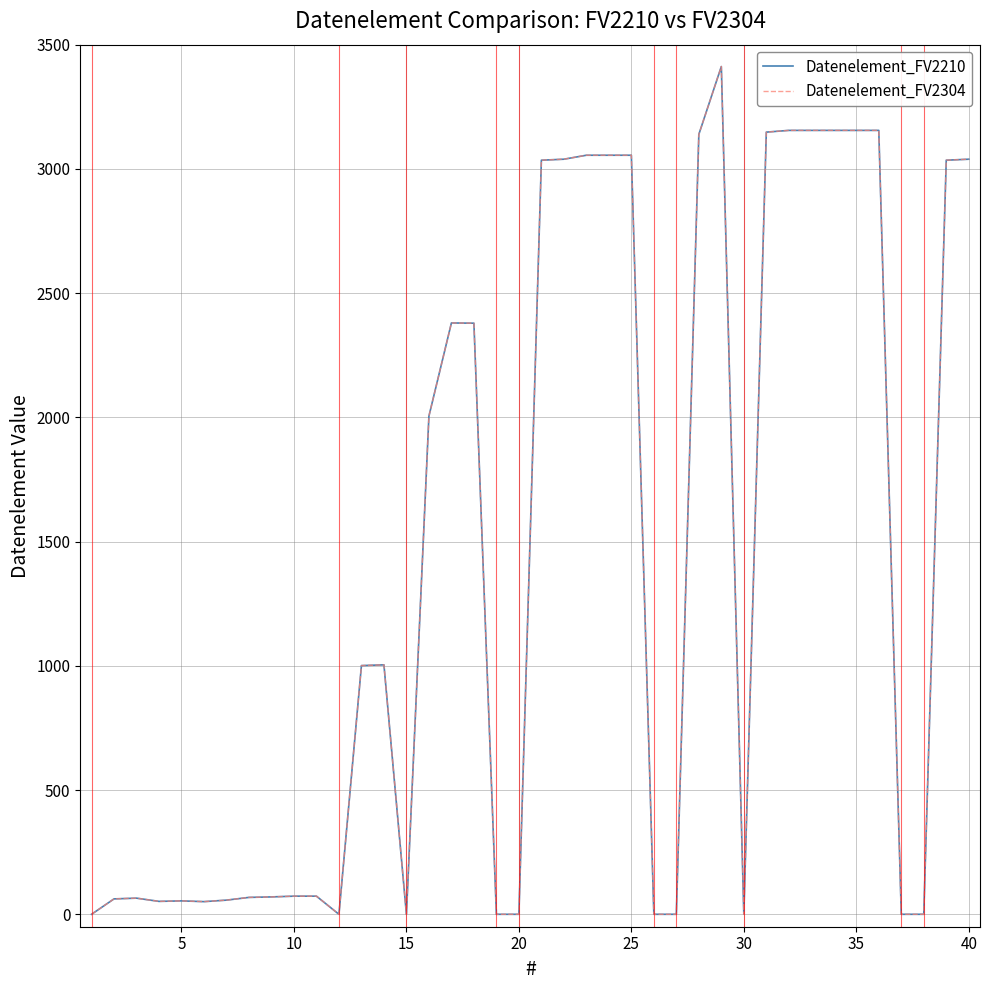

Which series has the largest total across all categories?

Datenelement_FV2210